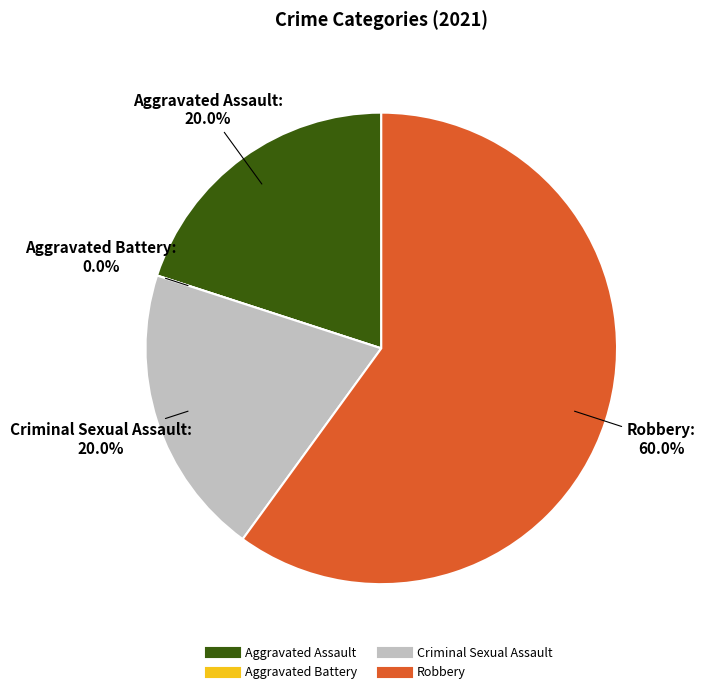

The Criminal Sexual Assault slice represents 12% of the pie. True or false?

False